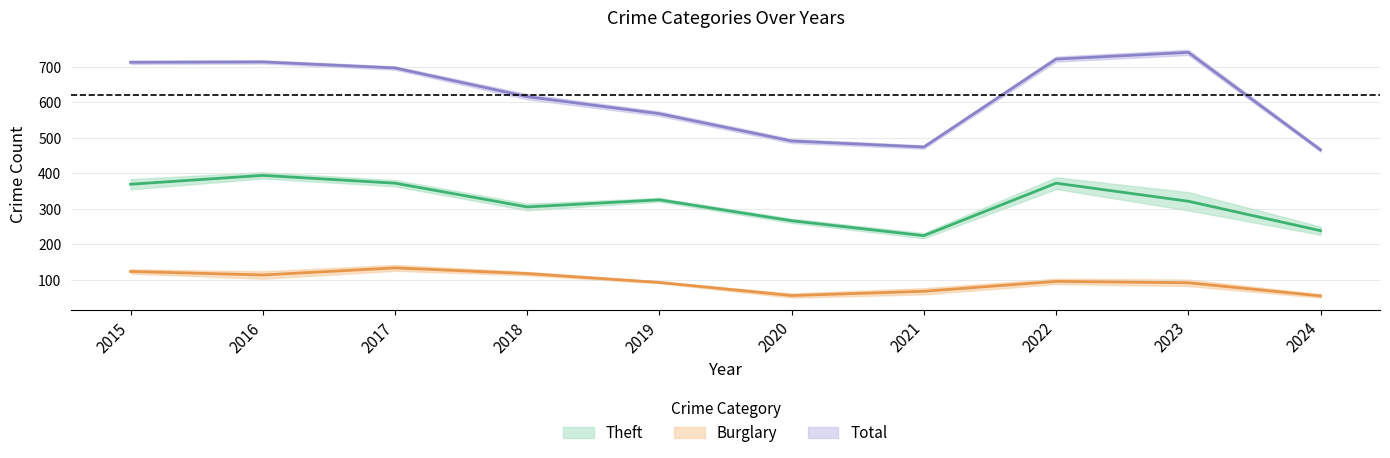

How many lines are shown in the chart?

3